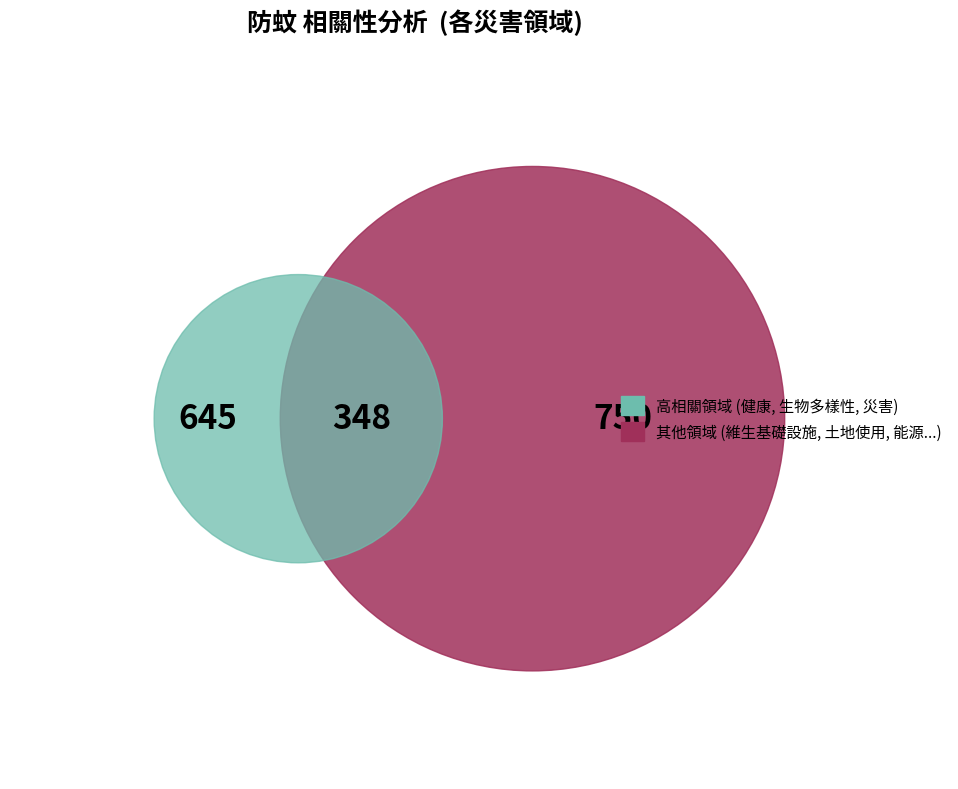

Does any single category account for the majority?

No